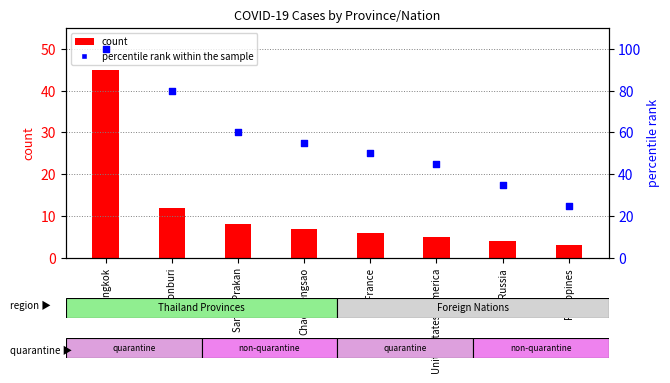

What is the total value across all series at Russia?

39